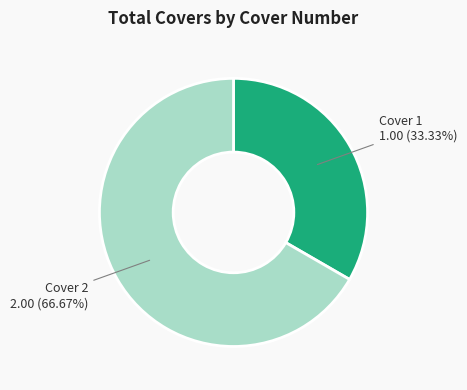

How many segments does this pie chart have?

2